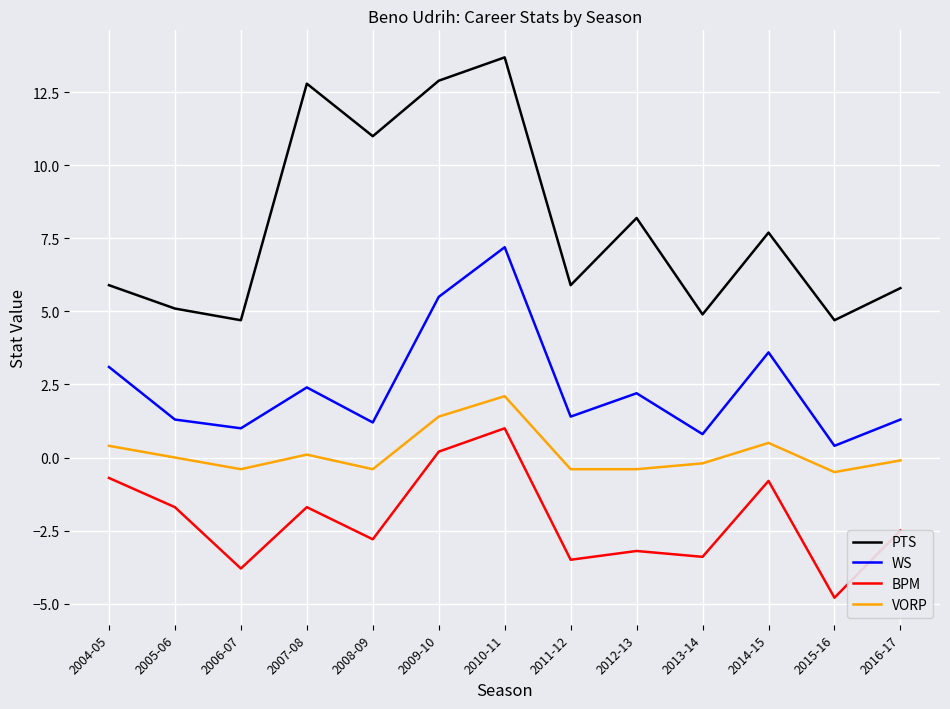

Count the number of data series in this chart.

4